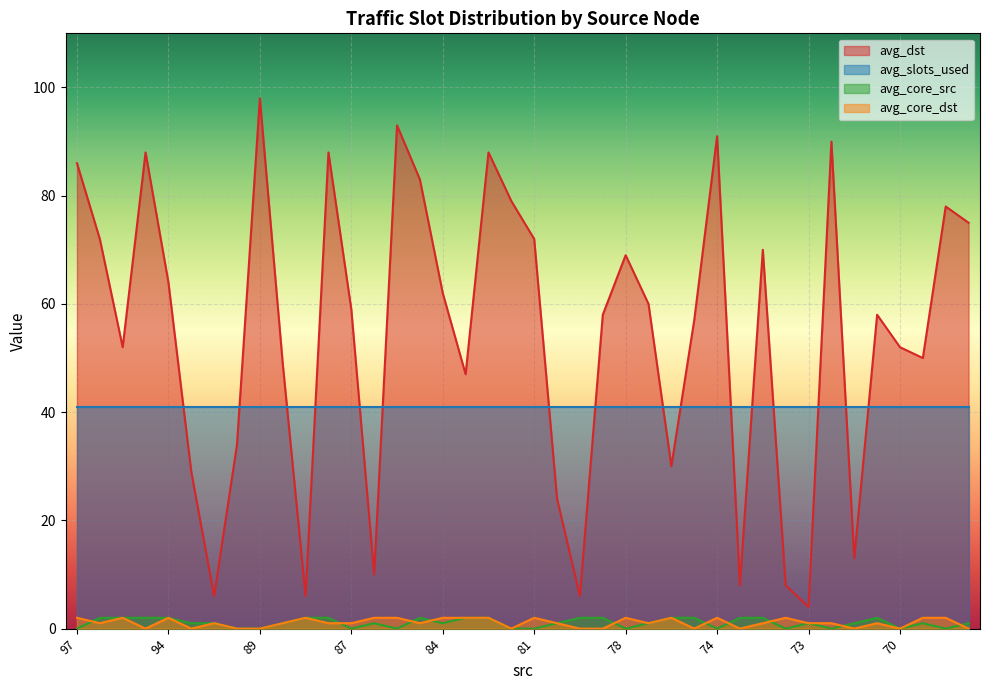

Which series has the largest range (max minus min)?

avg_dst